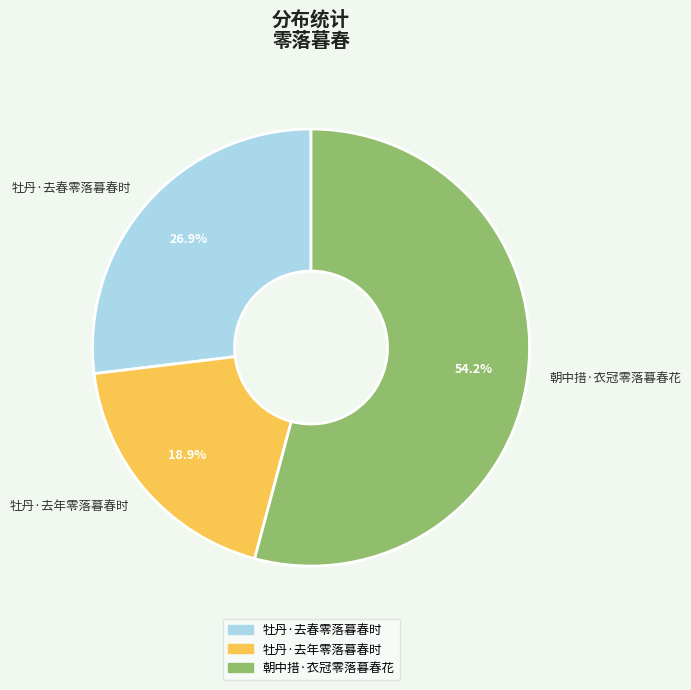

True or false: 牡丹·去年零落暮春时 accounts for 4% of the total.

False